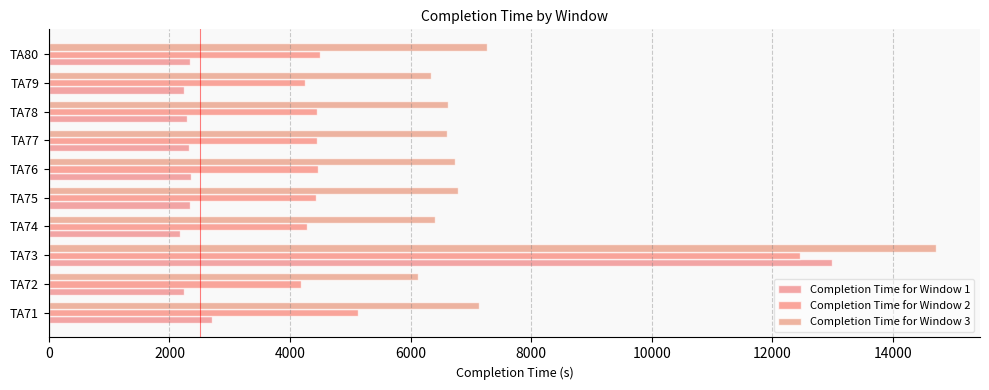

Count the number of categories in the chart.

10